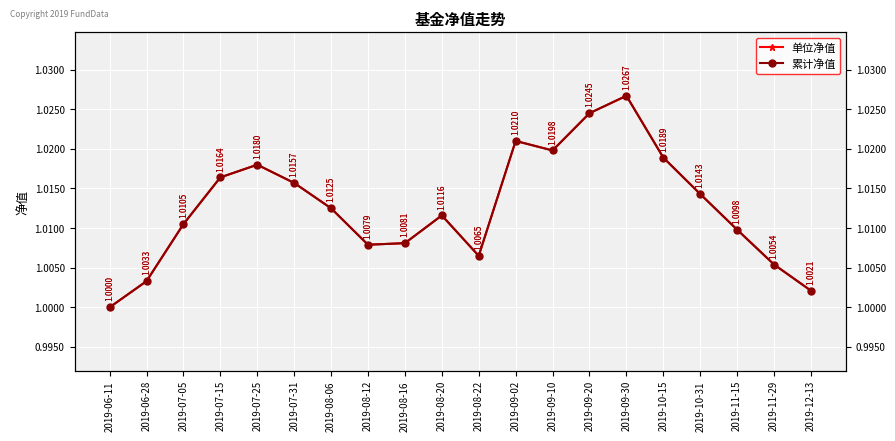

List the labels in order of 累计净值 value, largest first.

2019-09-30, 2019-09-20, 2019-09-02, 2019-09-10, 2019-10-15, 2019-07-25, 2019-07-15, 2019-07-31, 2019-10-31, 2019-08-06, 2019-08-20, 2019-07-05, 2019-11-15, 2019-08-16, 2019-08-12, 2019-08-22, 2019-11-29, 2019-06-28, 2019-12-13, 2019-06-11